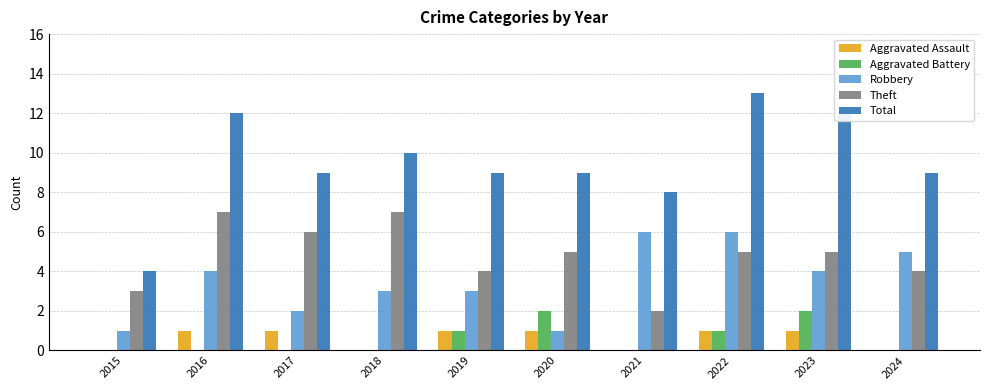

Reading left to right, extract all data points from this chart.

Aggravated Assault: 0	1	1	0	1	1	0	1	1	0
Aggravated Battery: 0	0	0	0	1	2	0	1	2	0
Robbery: 1	4	2	3	3	1	6	6	4	5
Theft: 3	7	6	7	4	5	2	5	5	4
Total: 4	12	9	10	9	9	8	13	12	9